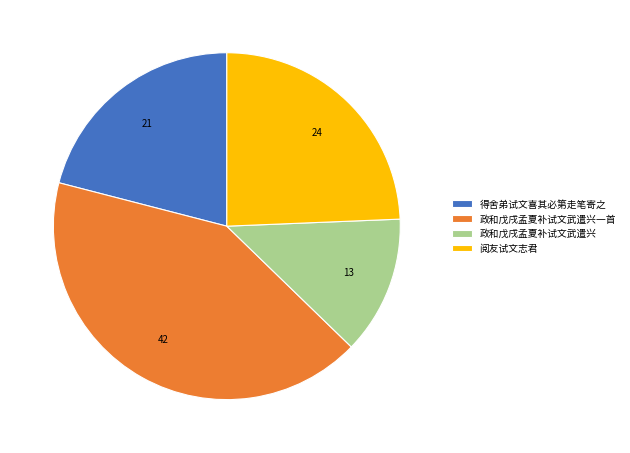

Is the sum of 阅友试文志君 and 得舍弟试文喜其必第走笔寄之 greater than half?

No